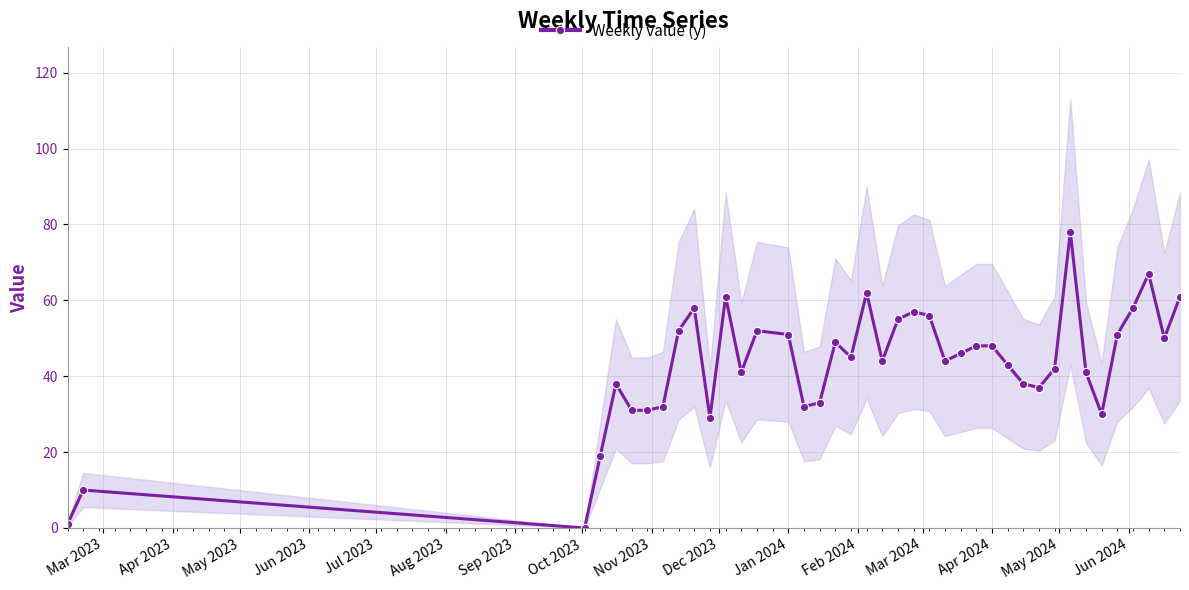

The Weekly value (y) series shows 67 at Apr 2024. True or false?

False